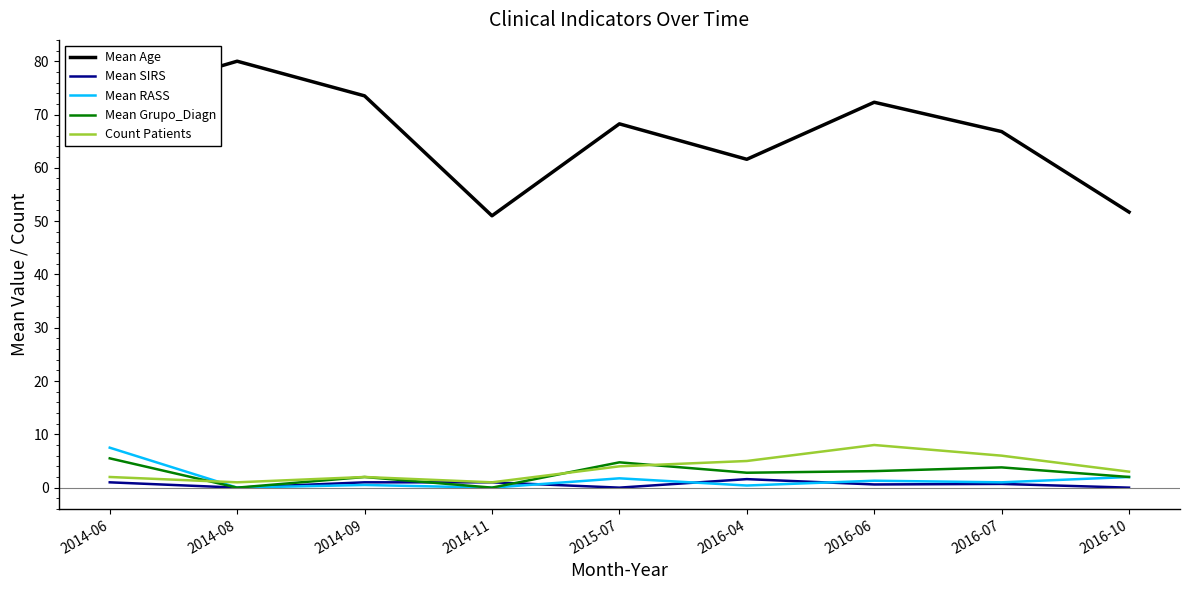

True or false: Mean Age has a value of 28.5 at 2014-09.

False